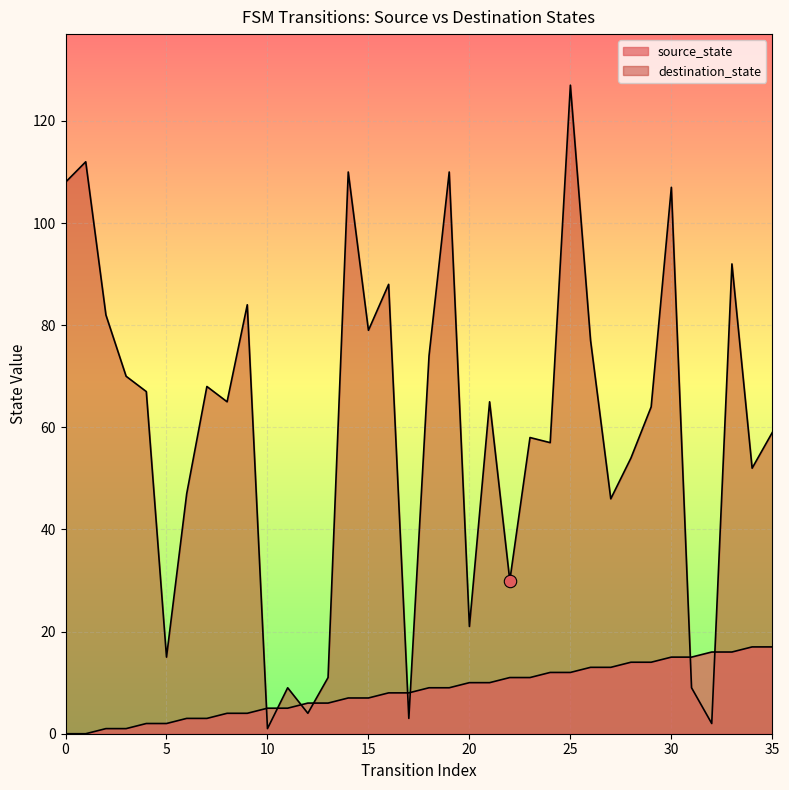

Is the value of destination_state at 3 greater than the value of source_state at 8?

Yes